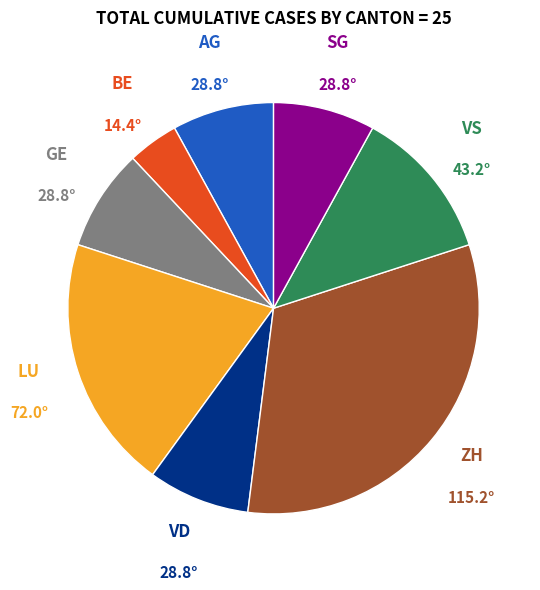

Approximately how many times larger is the value at ZH compared to LU?

1.6